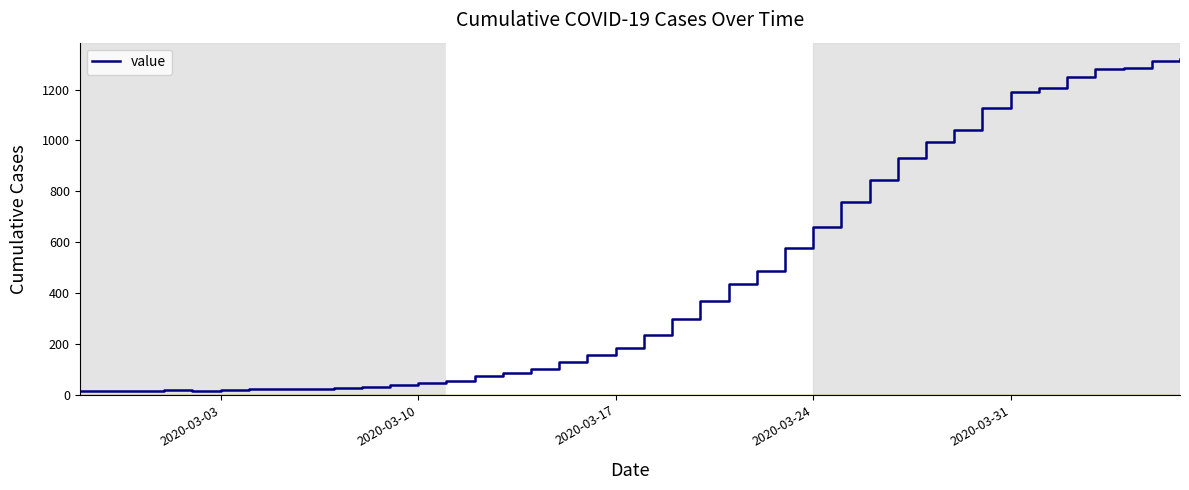

How many points are higher than both their immediate neighbors (excluding endpoints)?

1